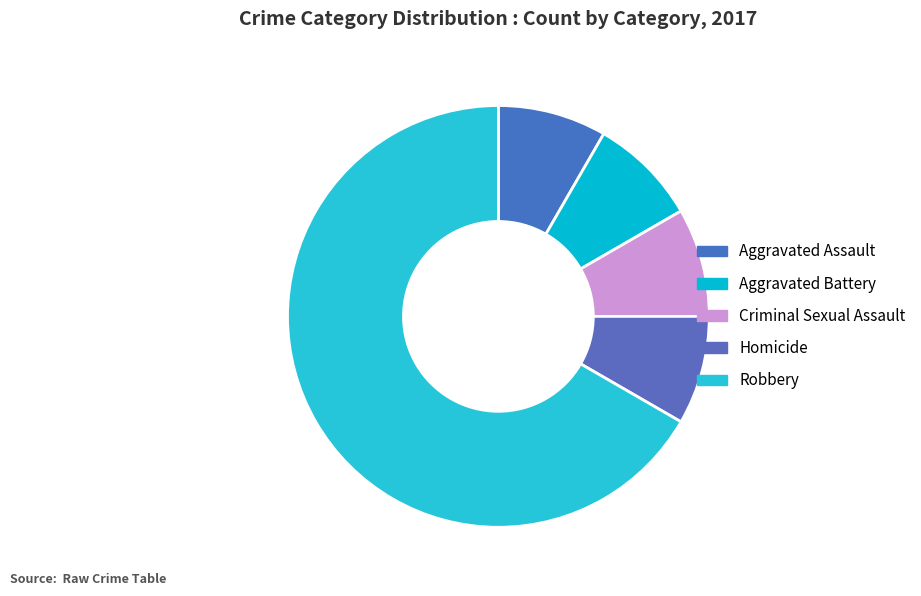

True or false: Homicide accounts for 8% of the total.

True